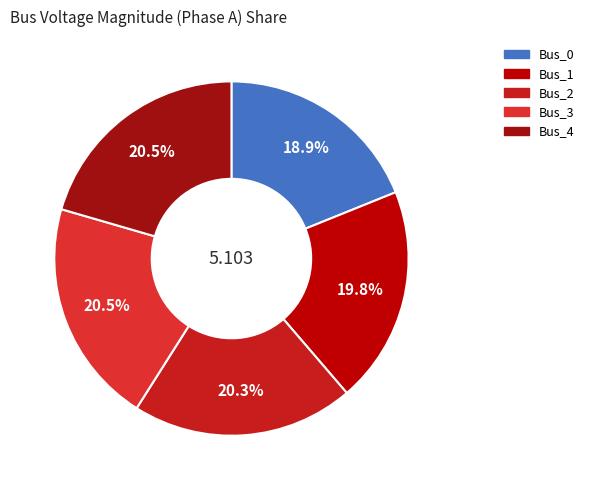

What percentage is the Bus_1 slice, to the nearest percent?

20%